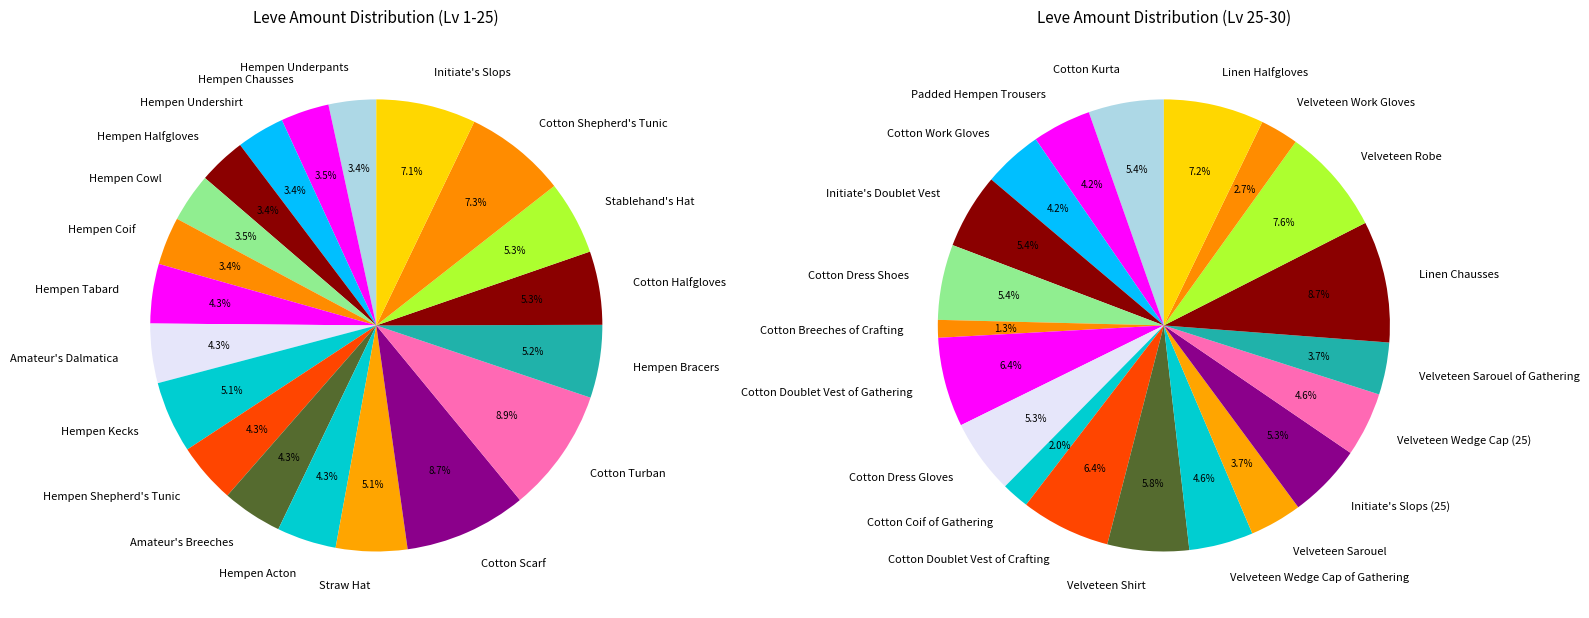

True or false: Hempen Undershirt accounts for 11% of the total.

False